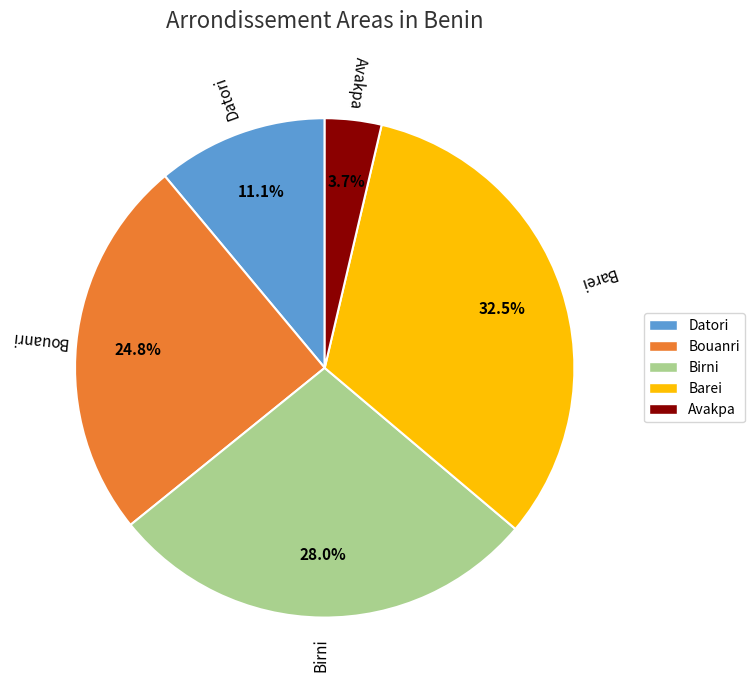

Combined, what portion of the pie is Birni and Avakpa?

31.7%